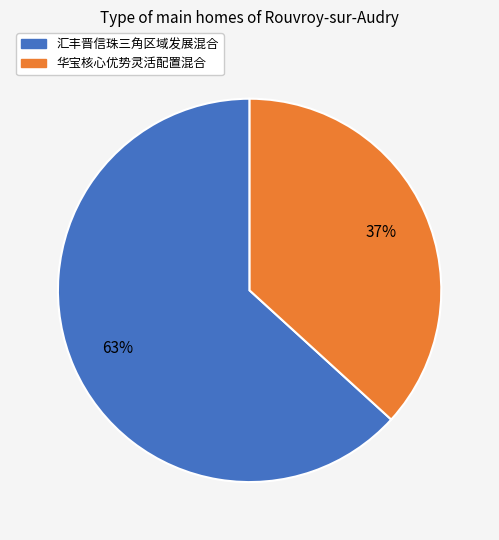

Is it true that 华宝核心优势灵活配置混合 is 45% of the pie?

False